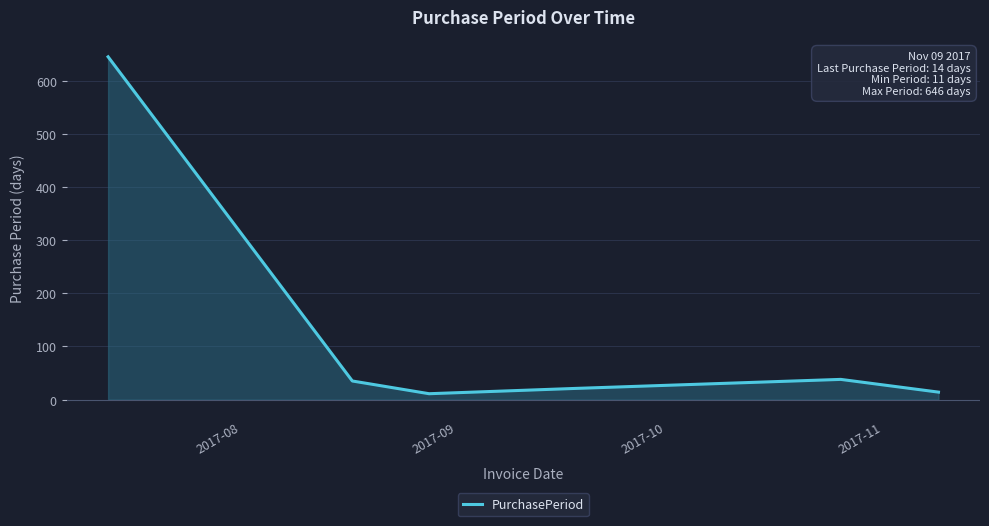

How many series are shown in this chart?

1